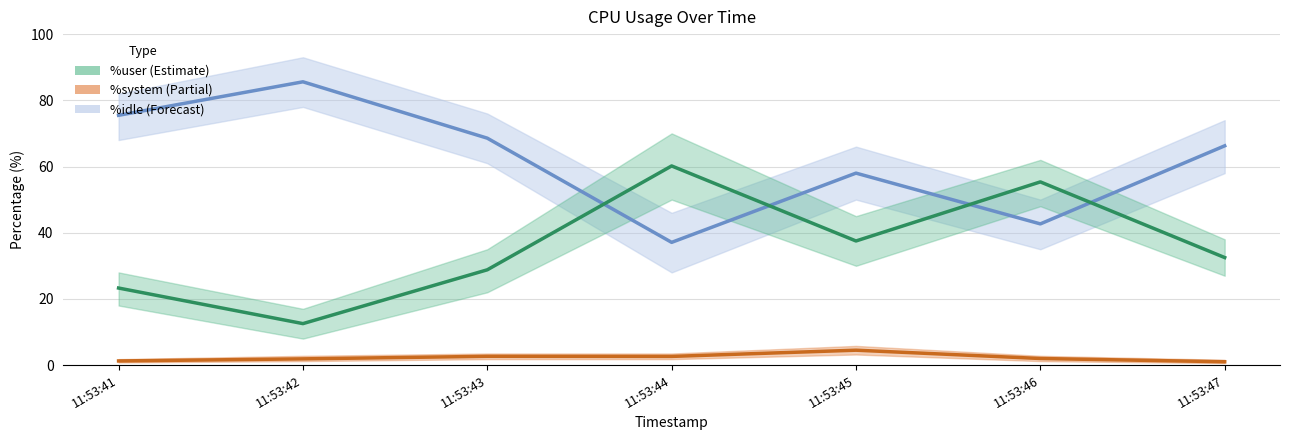

Reading left to right, list all the values displayed in this chart.

%idle: 11:53:41=75.5	11:53:42=85.6	11:53:43=68.6	11:53:44=37.1	11:53:45=58.0	11:53:46=42.7	11:53:47=66.2
%user: 11:53:41=23.3	11:53:42=12.5	11:53:43=28.8	11:53:44=60.2	11:53:45=37.5	11:53:46=55.4	11:53:47=32.5
%system: 11:53:41=1.2	11:53:42=1.9	11:53:43=2.6	11:53:44=2.6	11:53:45=4.5	11:53:46=2.0	11:53:47=1.0